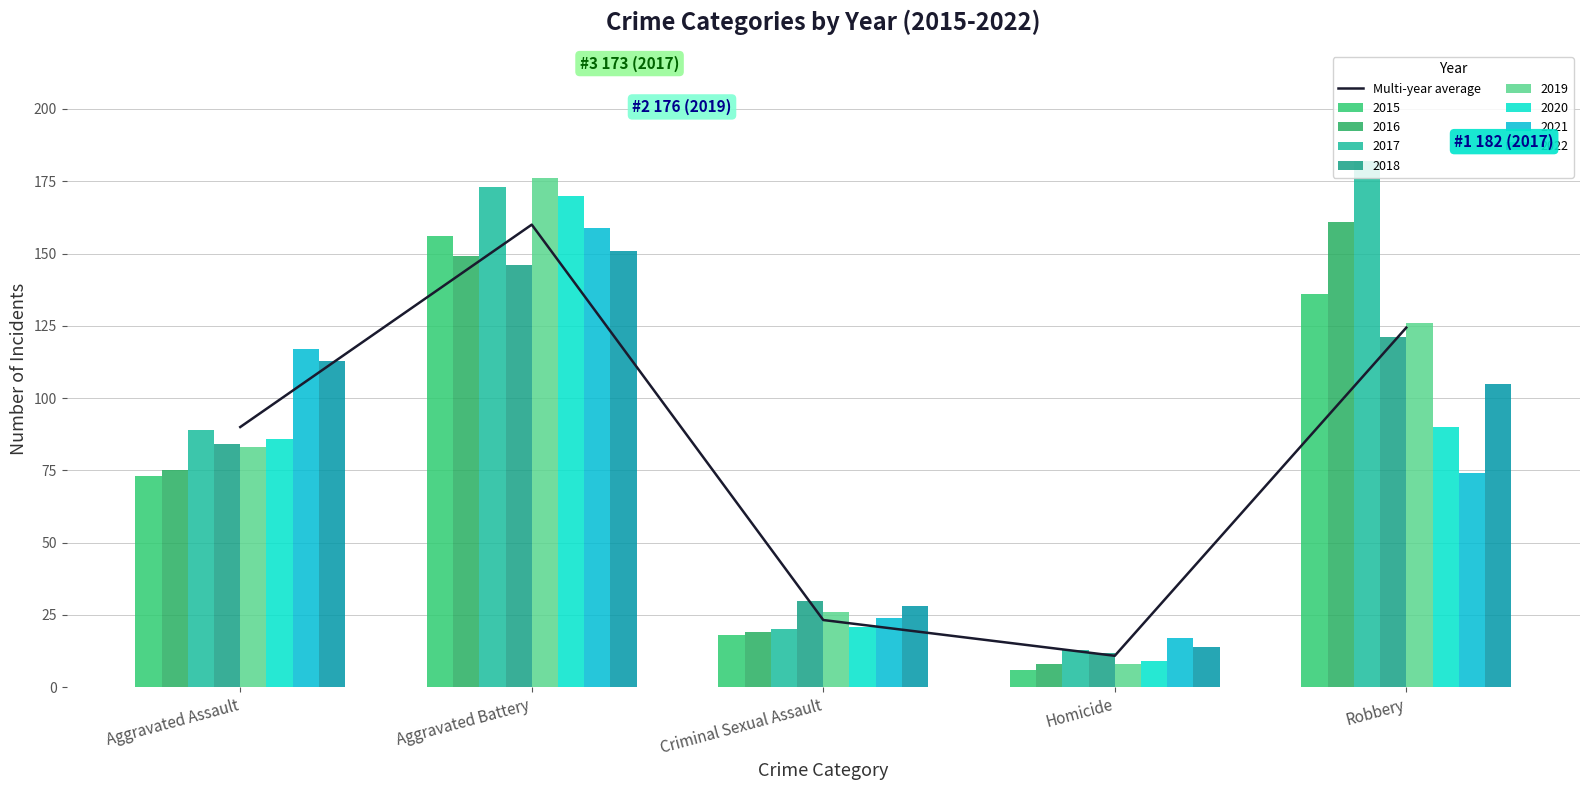

Where is the data nearest to the value 85?

Aggravated Assault